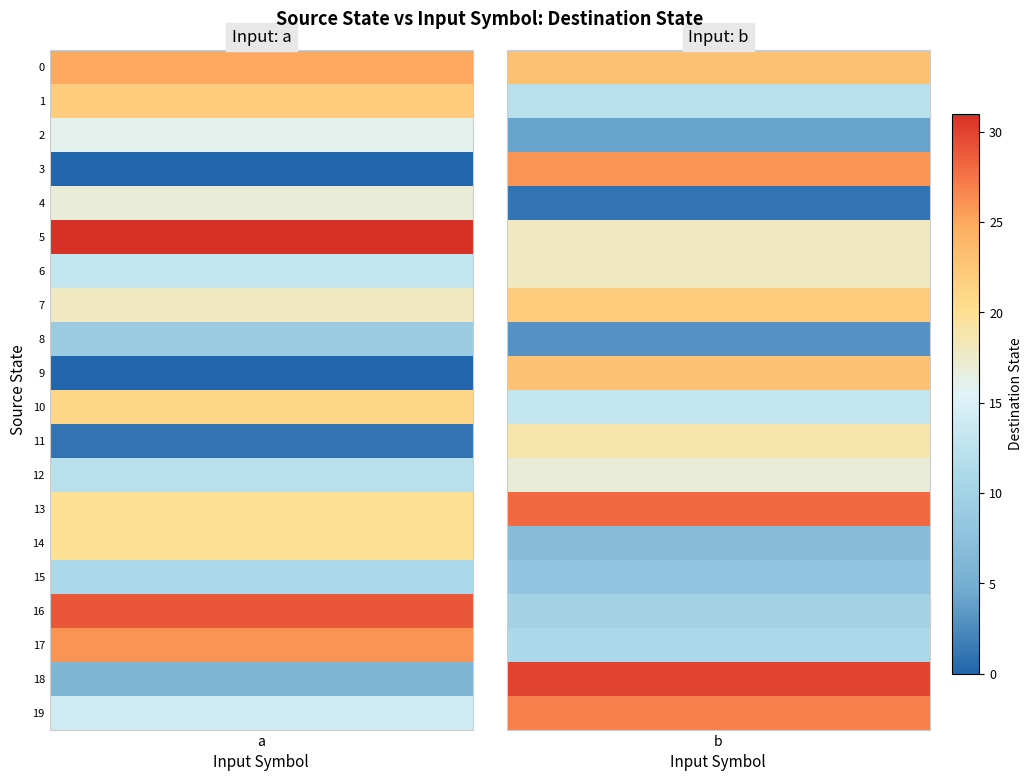

Where is 7 nearest to the value 20?

a